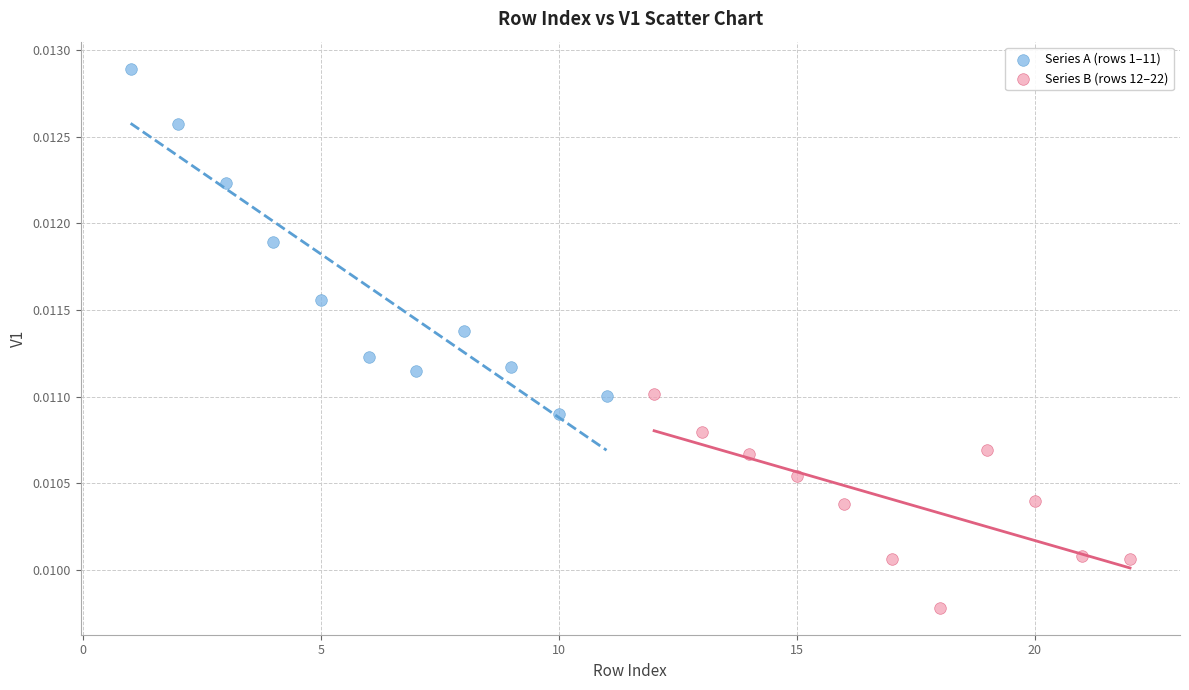

What are all the series names shown in the legend?

Series A (rows 1–11), Series B (rows 12–22)